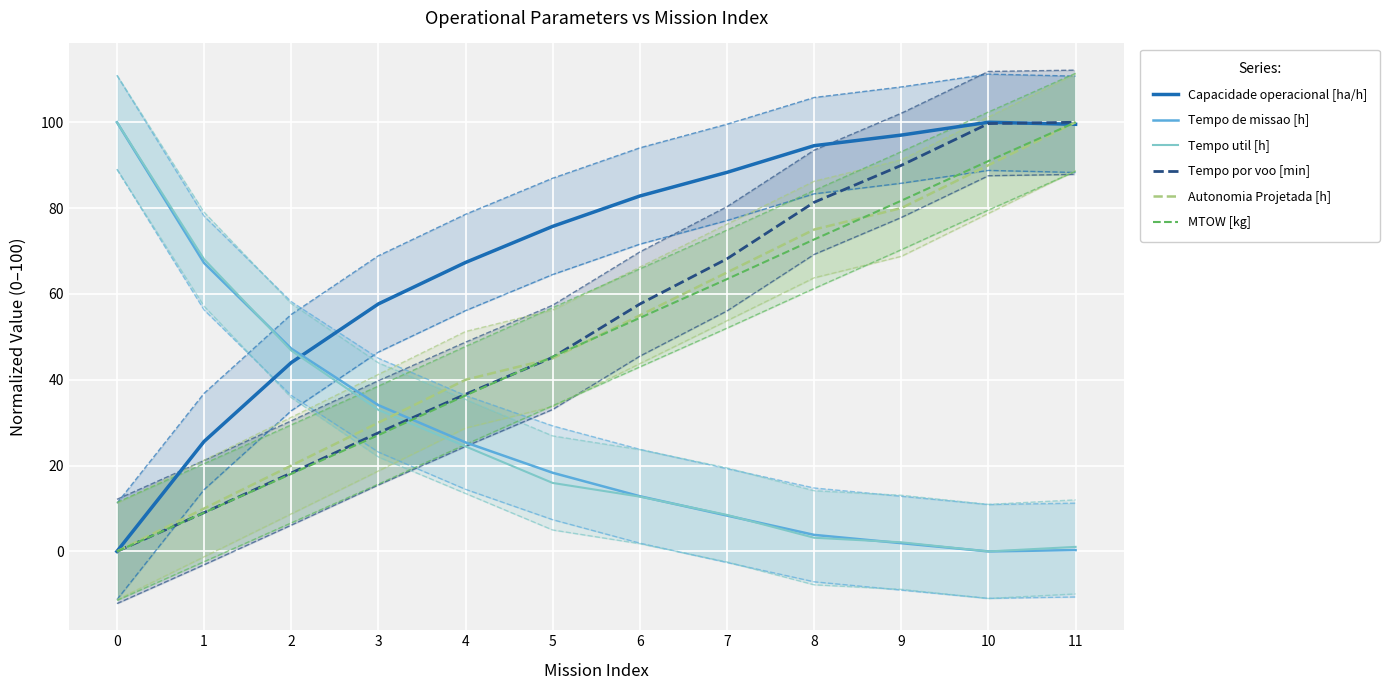

Which series has the largest total across all categories?

Capacidade operacional [ha/h]